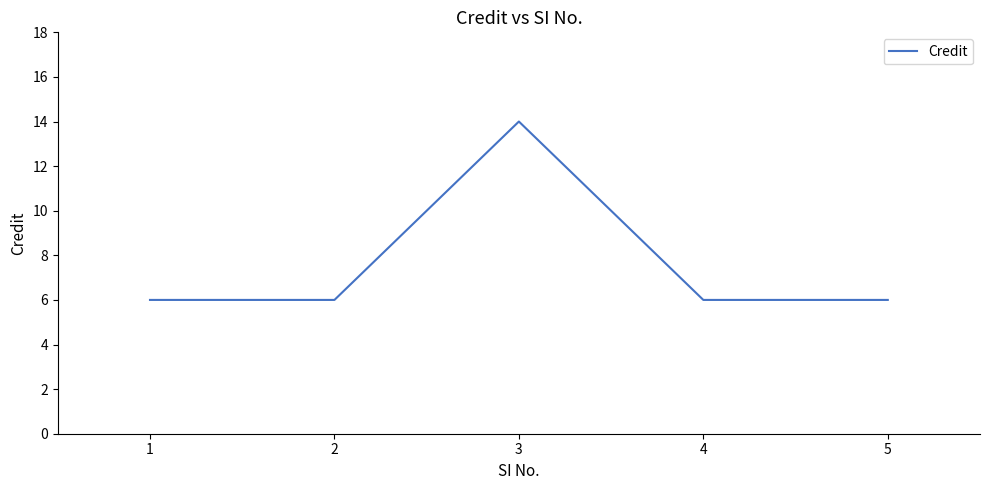

True or false: the data shows 9 at 4.

False